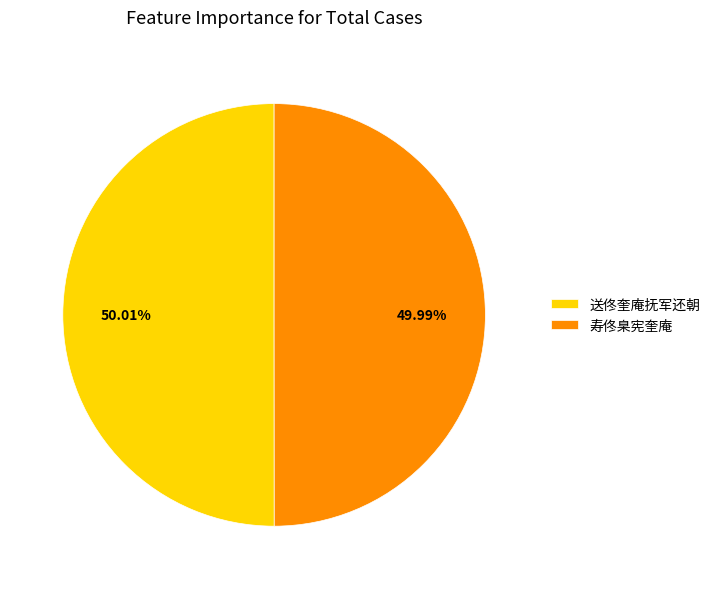

What percentage do 寿佟臬宪奎庵 and 送佟奎庵抚军还朝 together represent?

100.0%